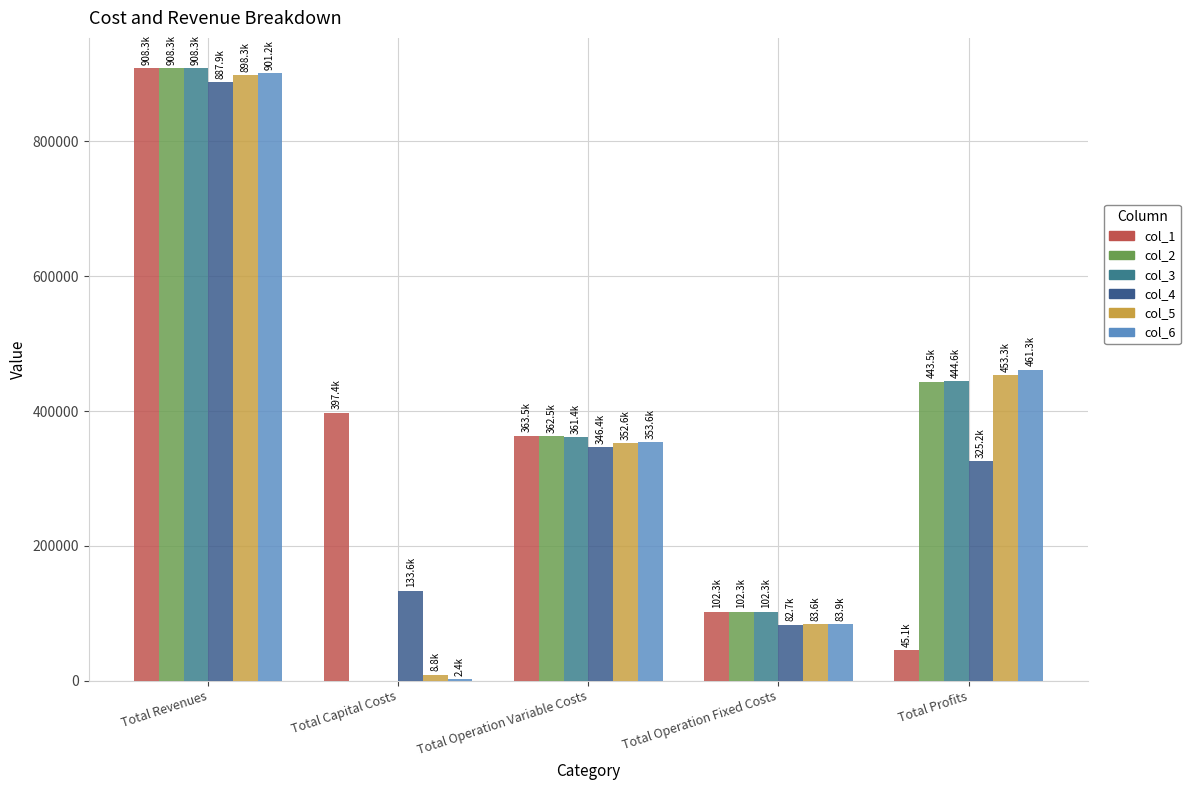

The col_3 series shows 361436.9 at Total Operation Variable Costs. True or false?

True